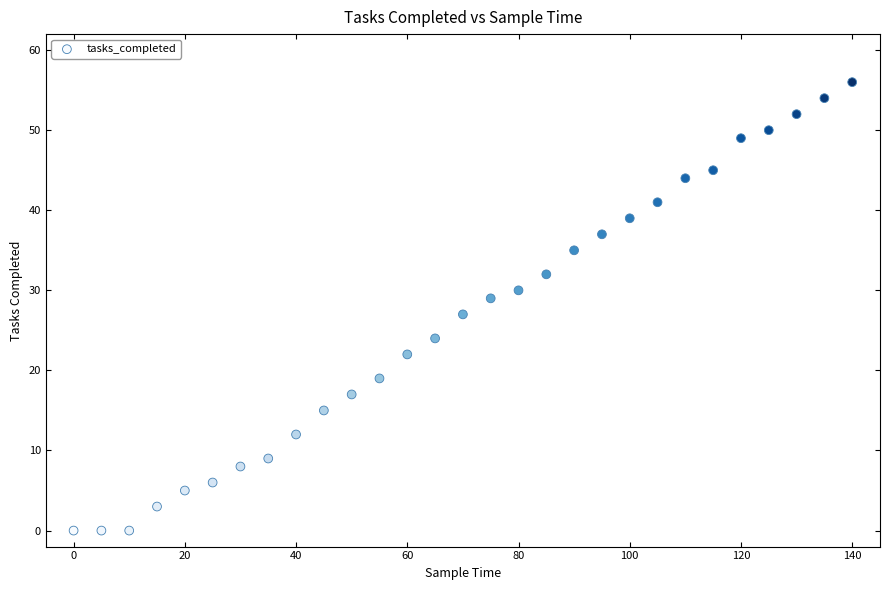

What is the range of X values (max minus min)?

140